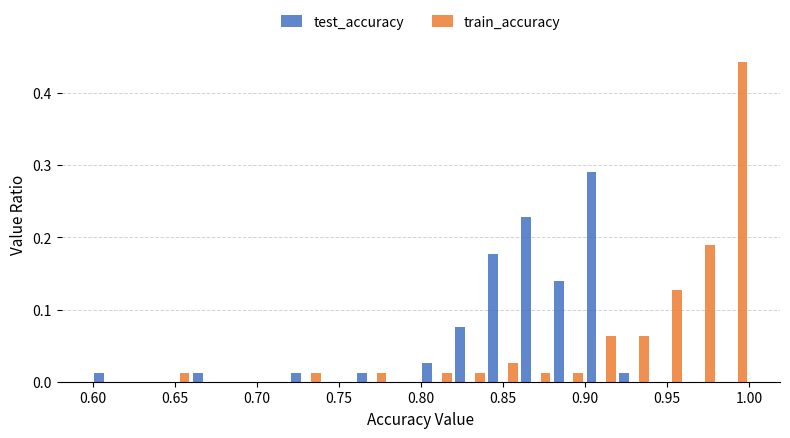

What is the height of the test_accuracy bar covering 0.82 to 0.84 on the x-axis? Neither the bar edges nor the heights are printed on the chart, so give them approximately, as read against the axes.

0.08